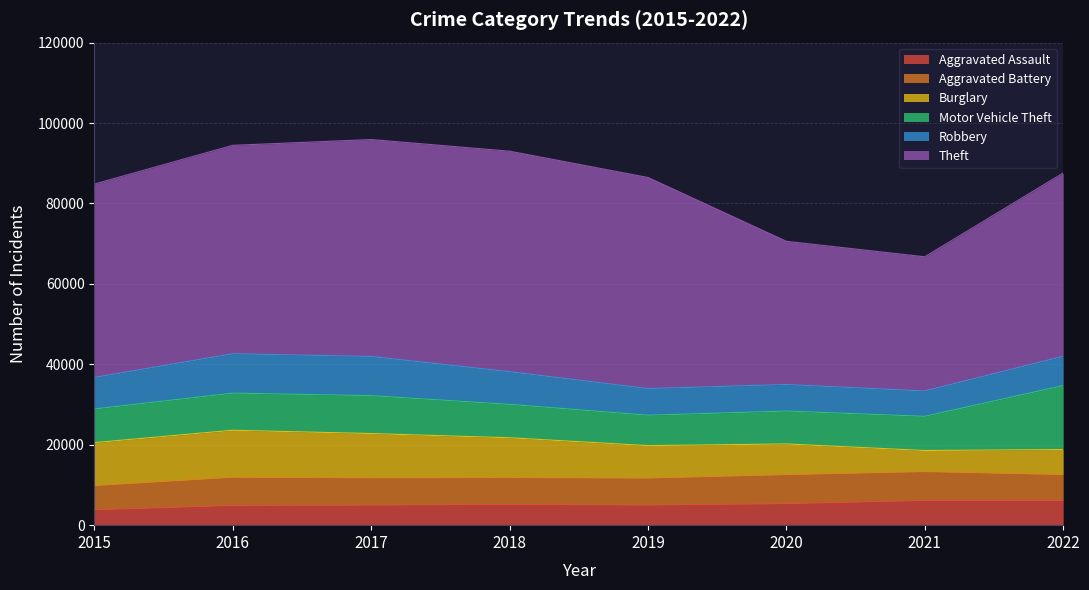

How many data points in Burglary are less than 9925?

4